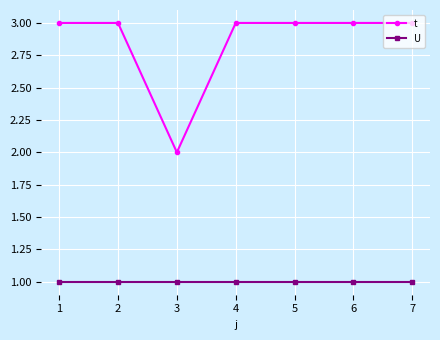

At which category does t reach its first local valley?

3